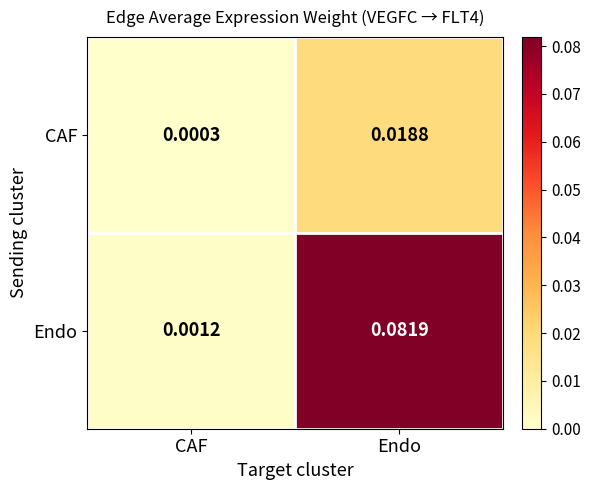

Where is Endo nearest to the value 0?

CAF